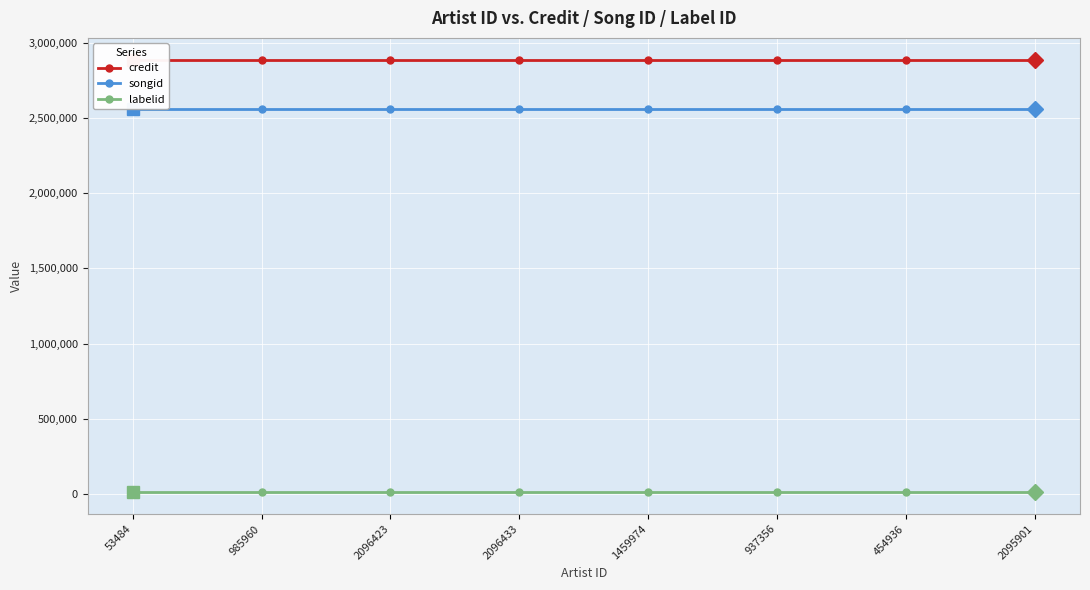

What is the difference between the highest and lowest values at 1459974?

2878778